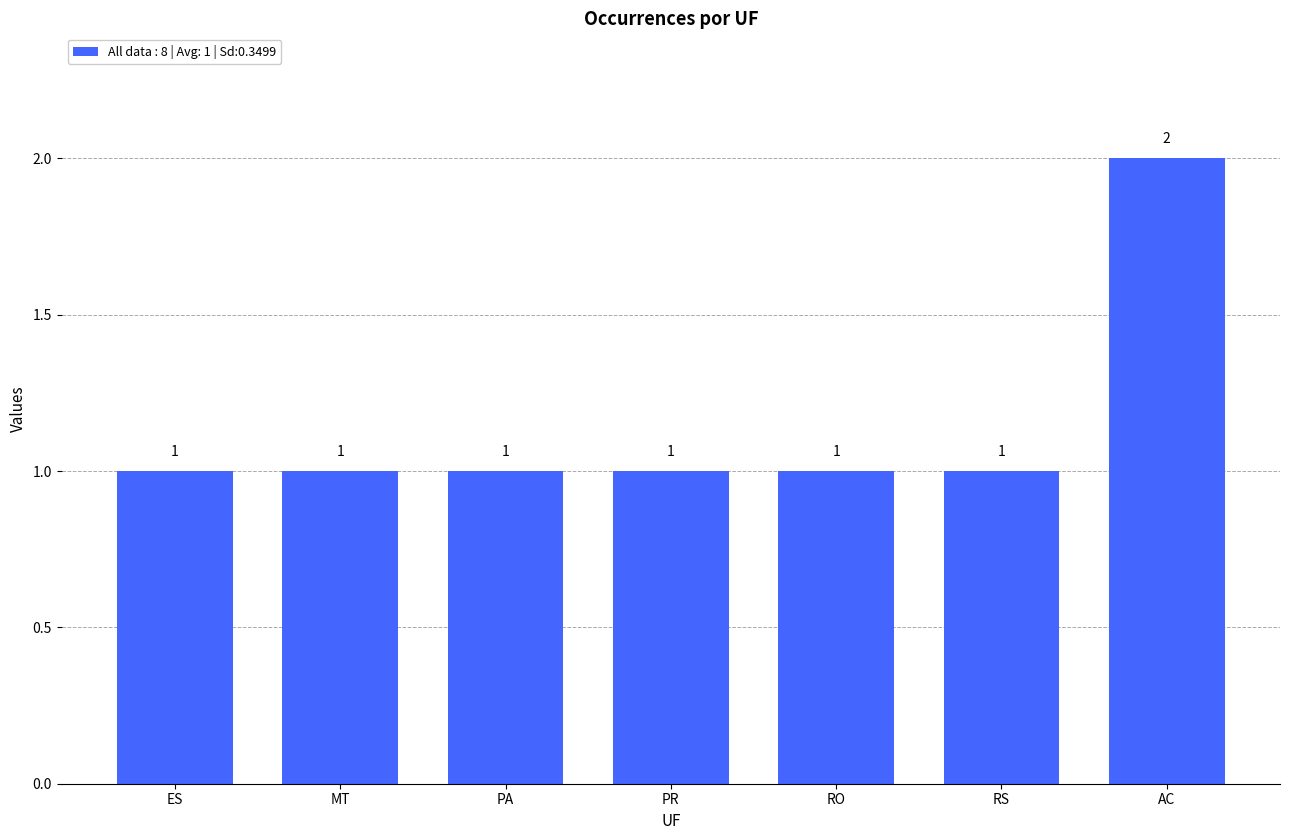

What is the label of the 3rd bar from the right?

RO